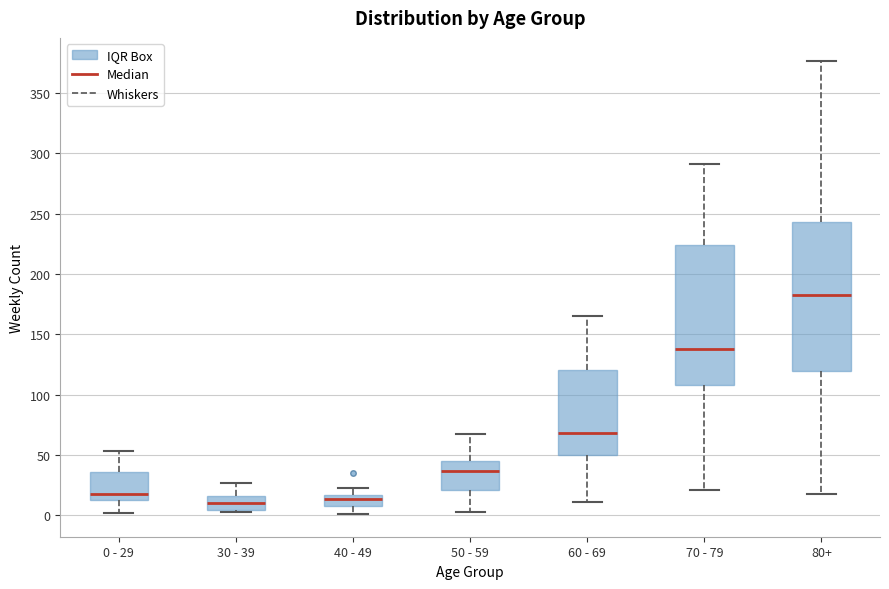

Reading left to right, read every box against the y-axis: the position of its median line, the range the box covers, and the ends of its whiskers. The values are not printed on the chart, so give them approximately, as read against the axis.

0 - 29: median 20, box 15 to 35, whiskers 0 to 55
30 - 39: median 10, box 5 to 15, whiskers 5 (just below the box's lower edge) to 25
40 - 49: median 15 (inside the box), box 10 to 15, whiskers 0 to 25
50 - 59: median 35, box 20 to 45, whiskers 5 to 65
60 - 69: median 70, box 50 to 120, whiskers 10 to 165
70 - 79: median 140, box 110 to 225, whiskers 20 to 290
80+: median 185, box 120 to 245, whiskers 20 to 375